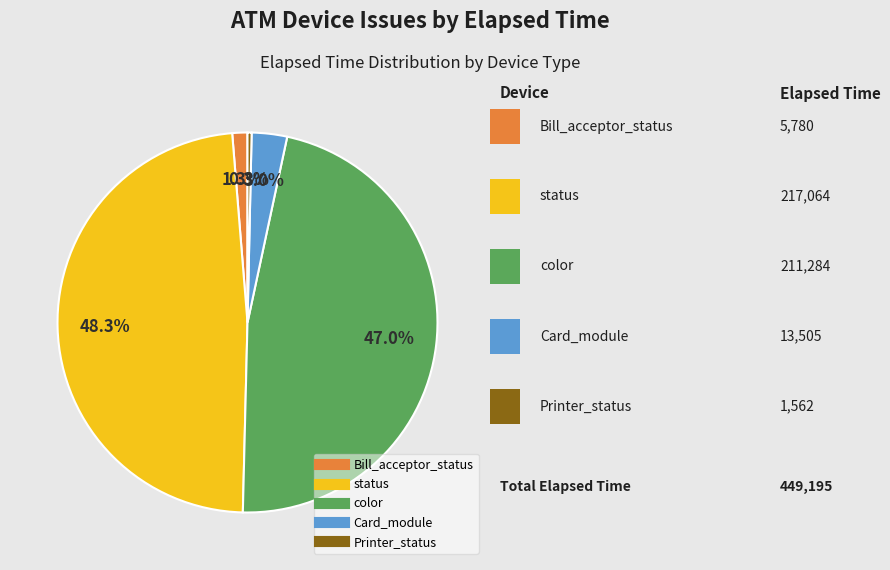

Between status and Card_module, which is larger?

status